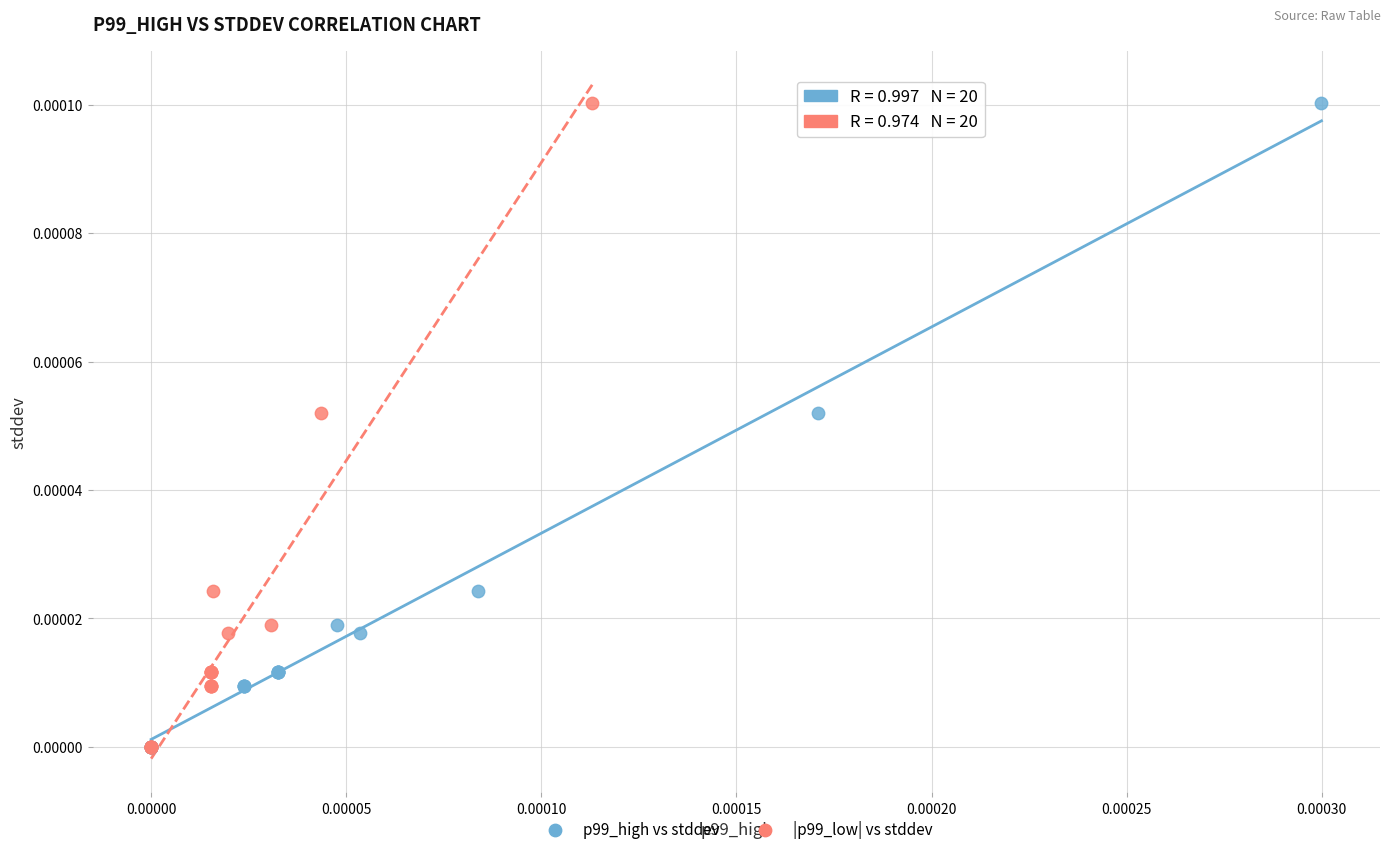

What are all the series names shown in the legend?

p99_high vs stddev, |p99_low| vs stddev